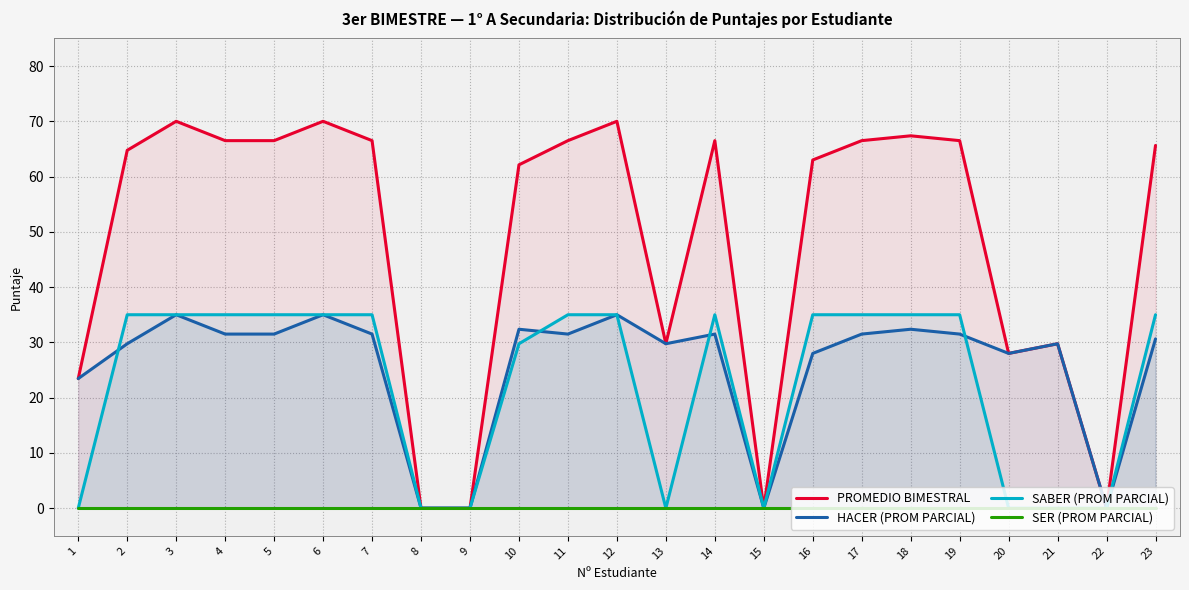

Is it true that HACER (PROM PARCIAL) equals 11.8 at 17?

False